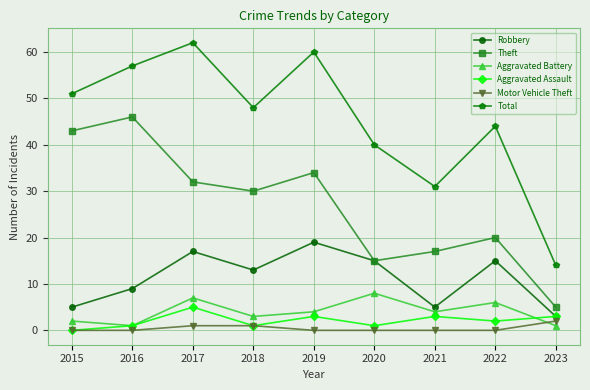

At which category is the sum across all series the highest?

2017